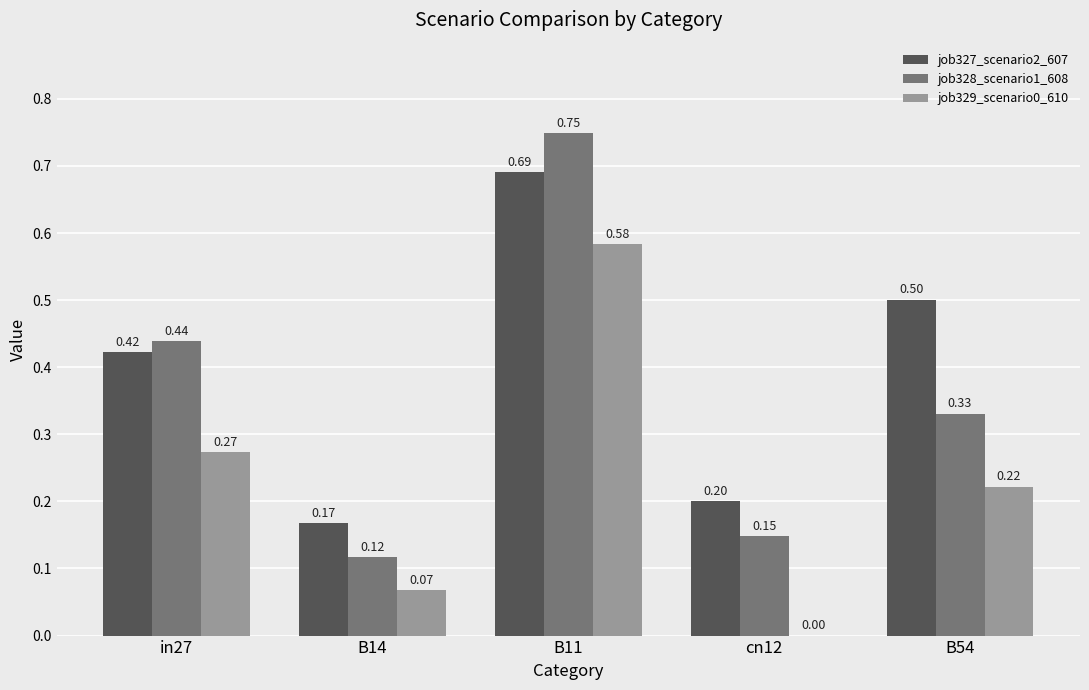

Is the value of job329_scenario0_610 at B11 greater than the value of job328_scenario1_608 at B11?

No